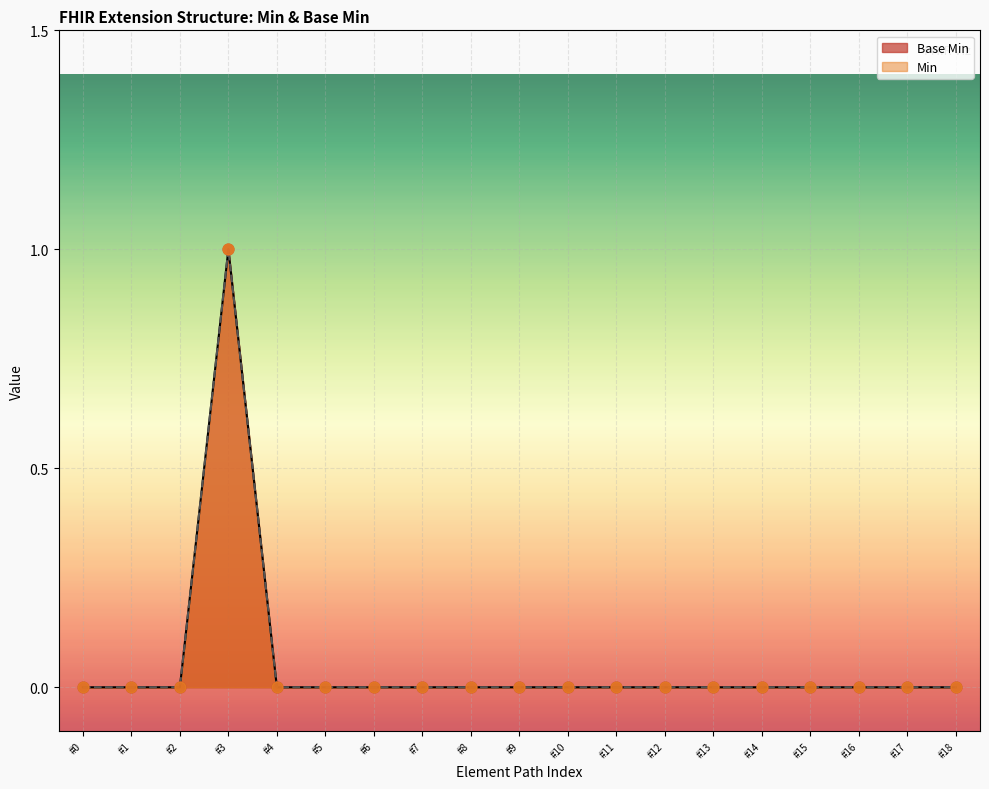

Which has a higher value, #0 or #16?

#0